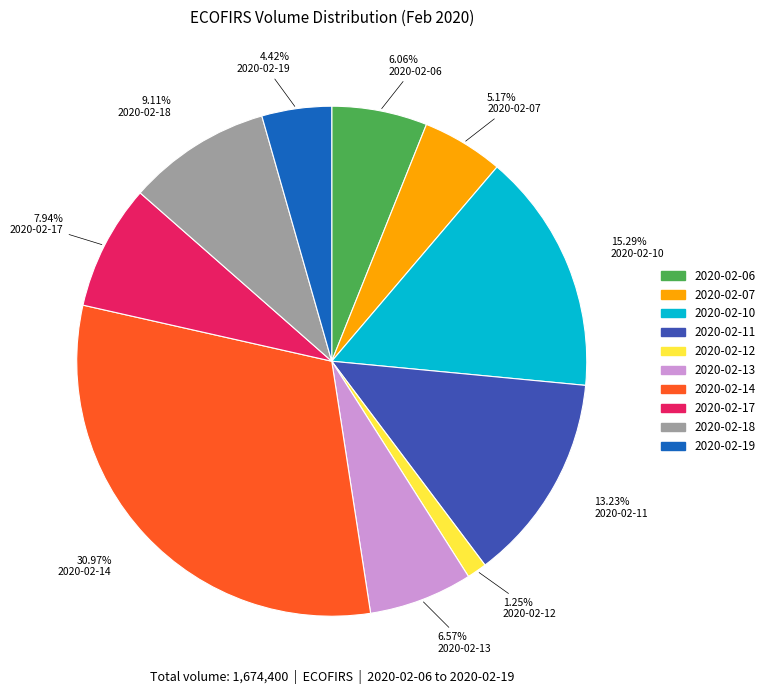

Combined, what portion of the pie is 2020-02-11 and 2020-02-07?

18.4%